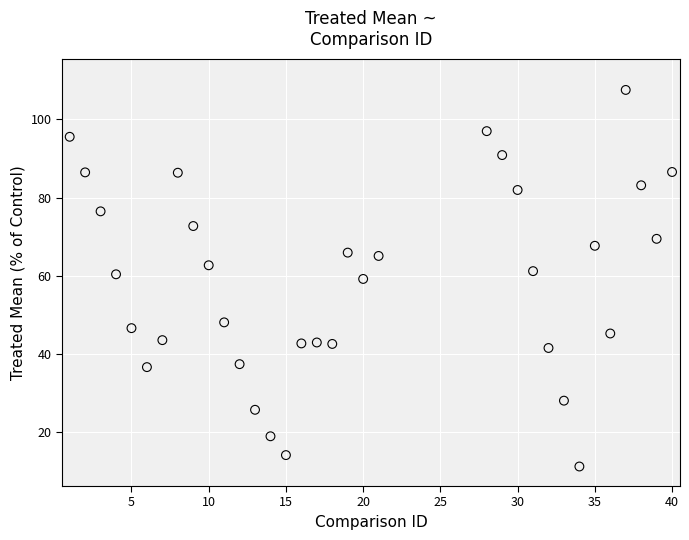

What is the range of Y values (max minus min)?

96.4